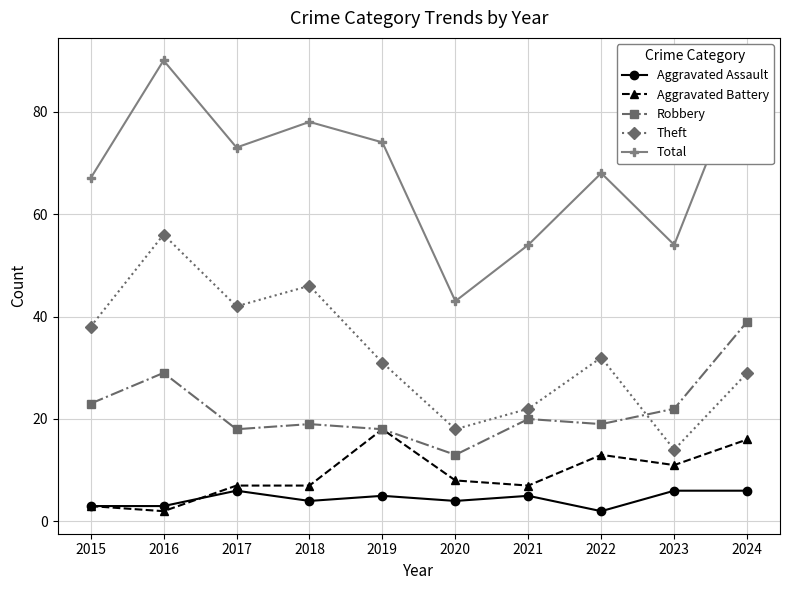

List the series in order of their peak value, lowest first.

Aggravated Assault, Aggravated Battery, Robbery, Theft, Total